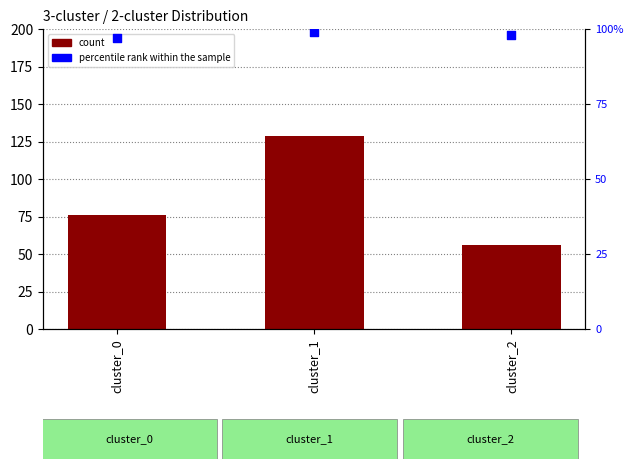

Which series has the widest spread of Y values?

count